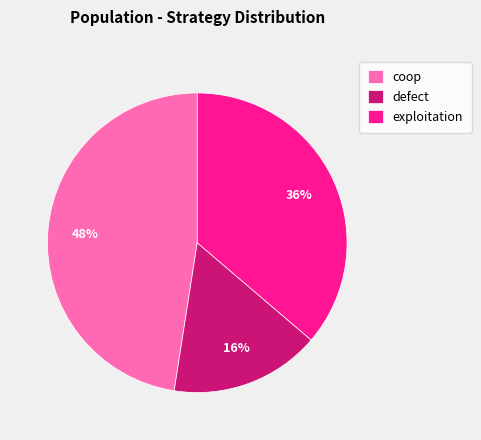

The defect slice represents 4% of the pie. True or false?

False